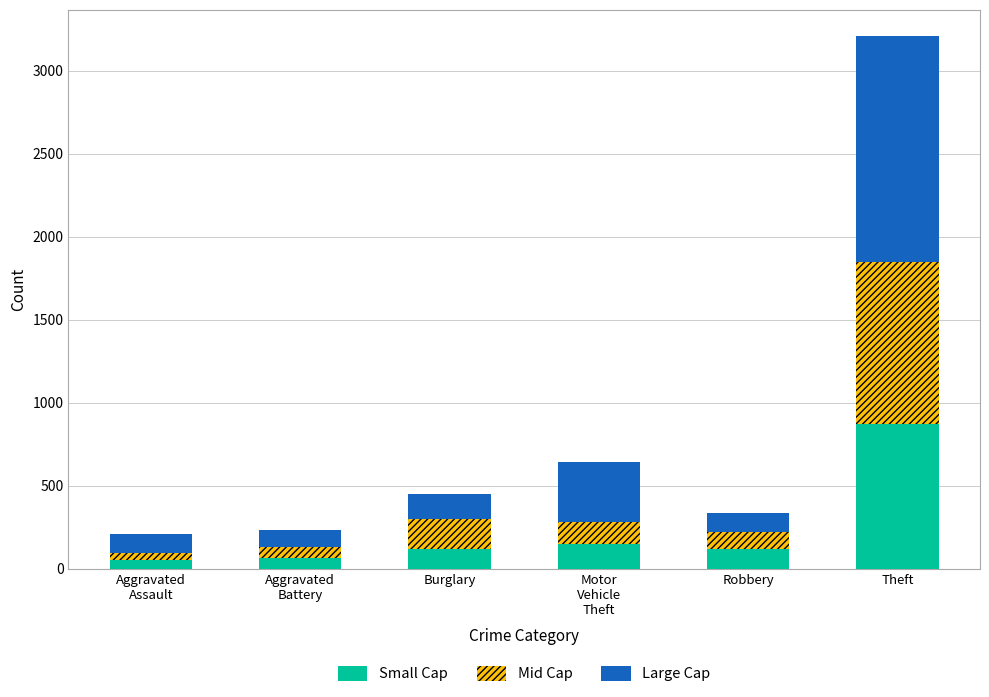

What is the average value of the Small Cap series?

230